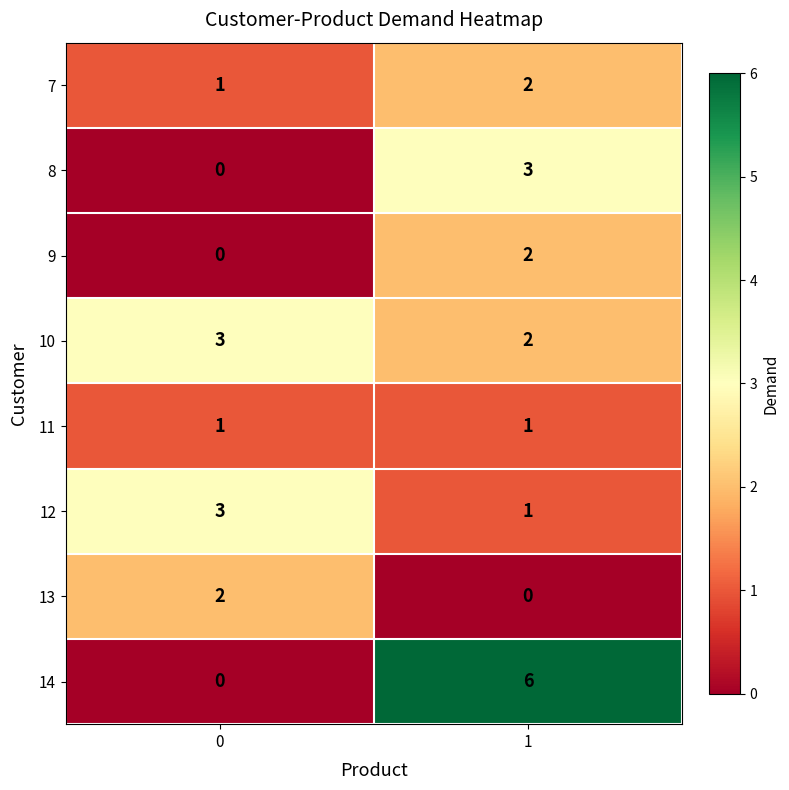

What value does the 8 series have at 1?

3